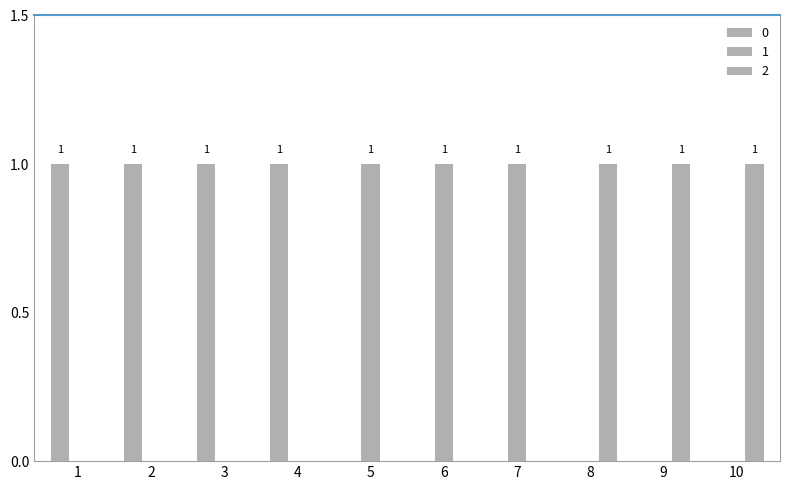

At which category is the sum across all series the highest?

1